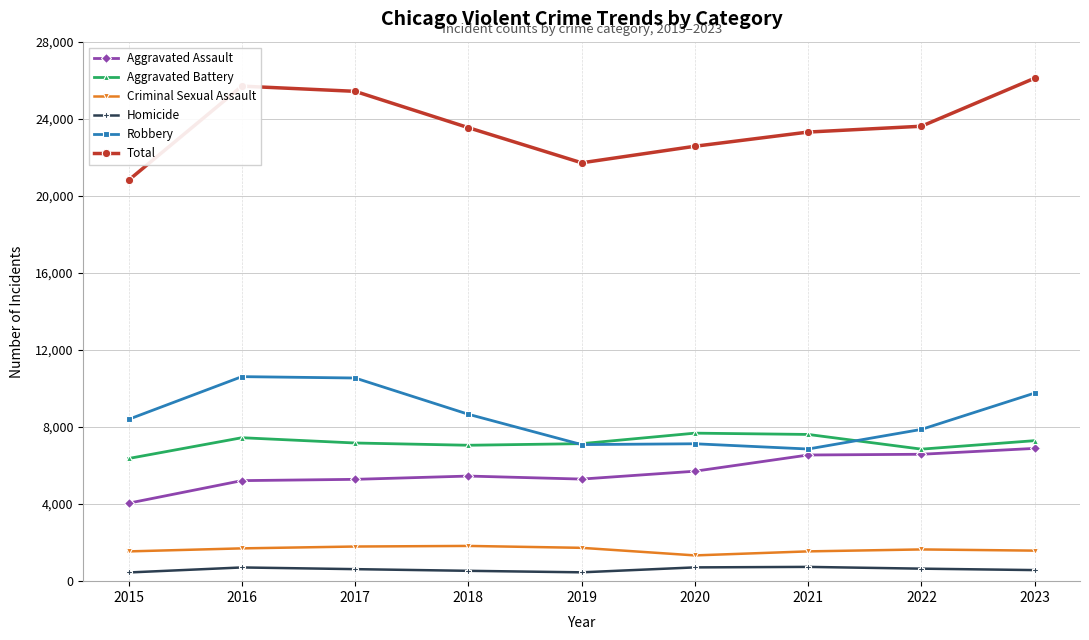

Which series has the largest total across all categories?

Total